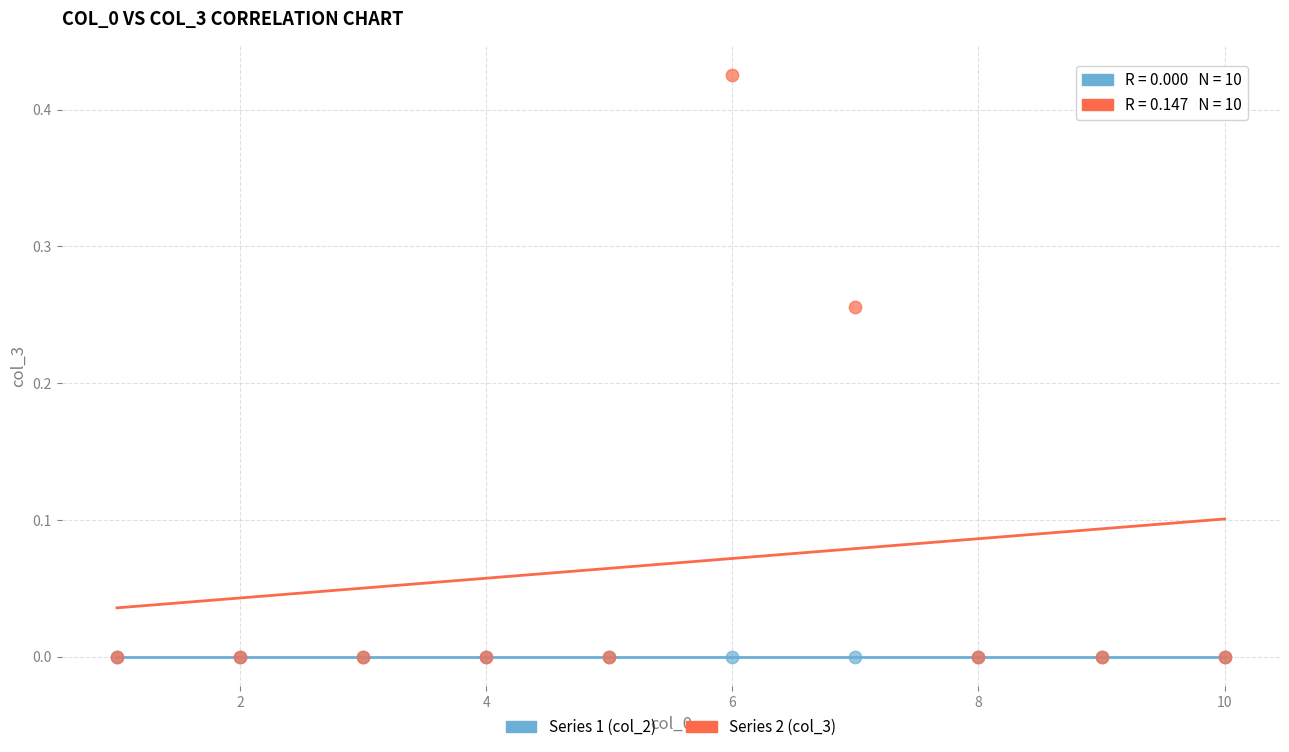

Which series reaches the maximum Y coordinate?

Series 2 (col_3)